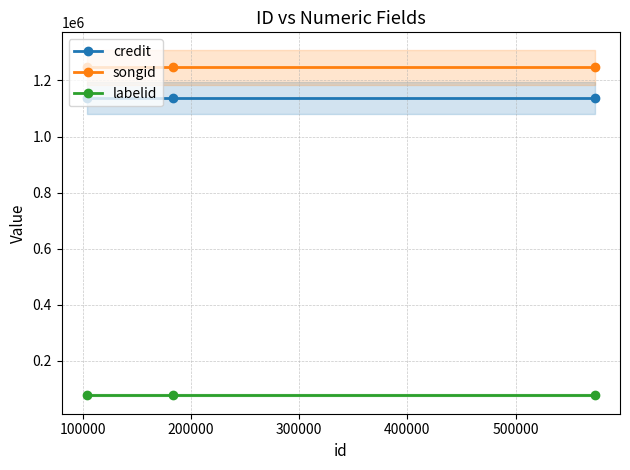

What is the greatest value displayed?

1247319